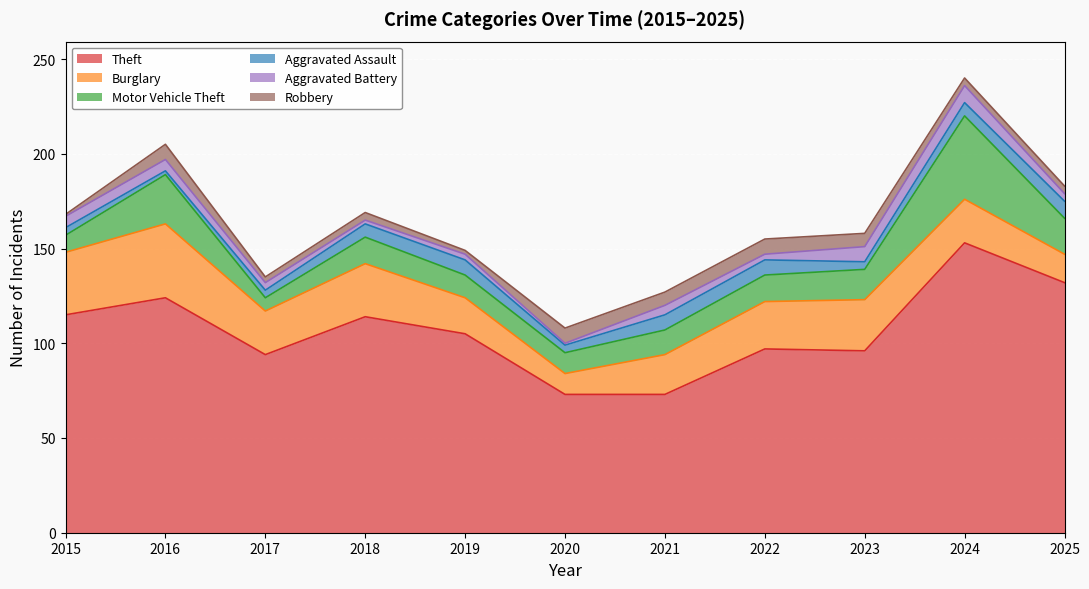

The Burglary series shows 11 at 2023. True or false?

False